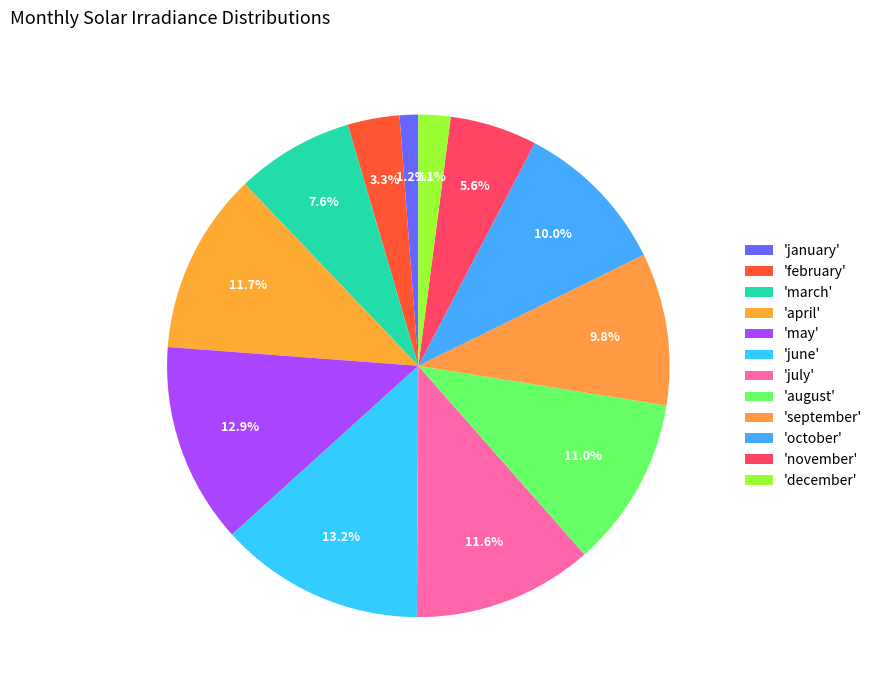

Rank the categories by value from lowest to highest.

january, december, february, november, march, september, october, august, july, april, may, june